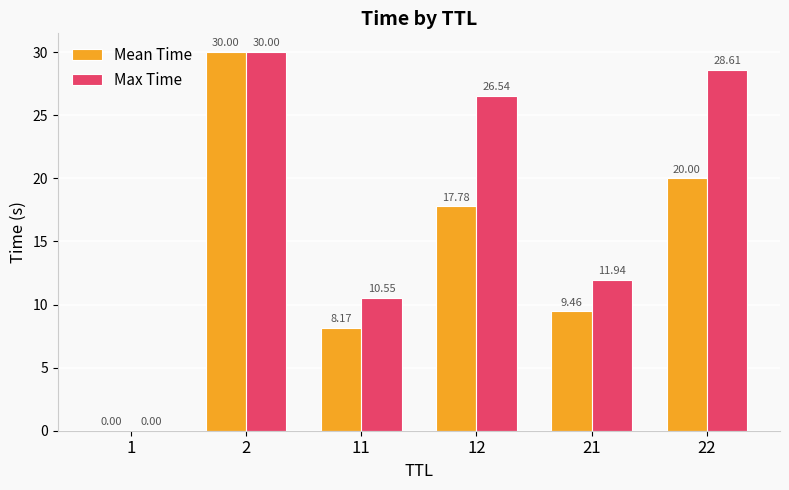

Is the value of Mean Time at 1 greater than the value of Max Time at 11?

No